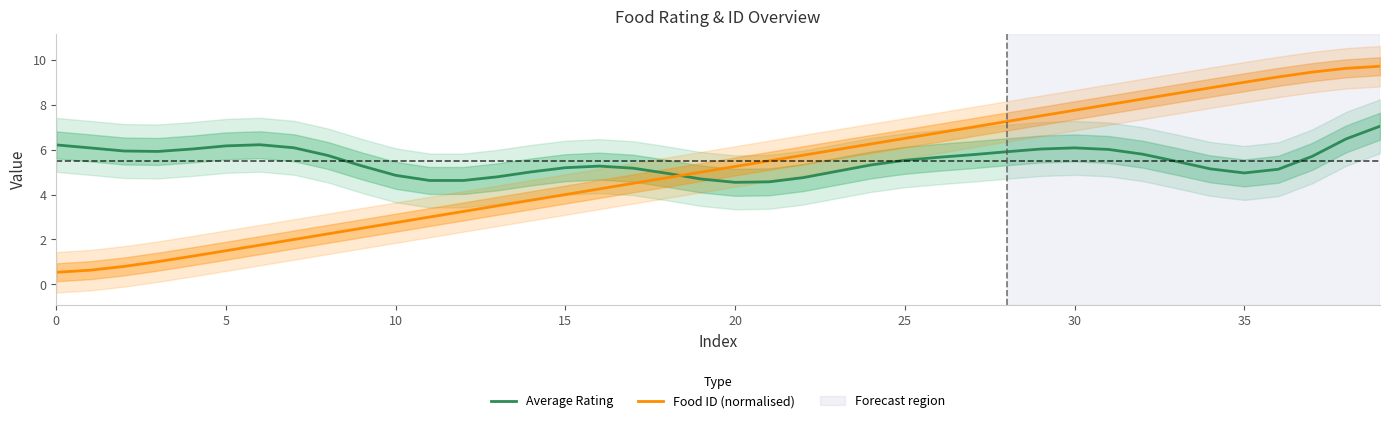

The Food ID (normalised) series shows 0.8 at 0. True or false?

False